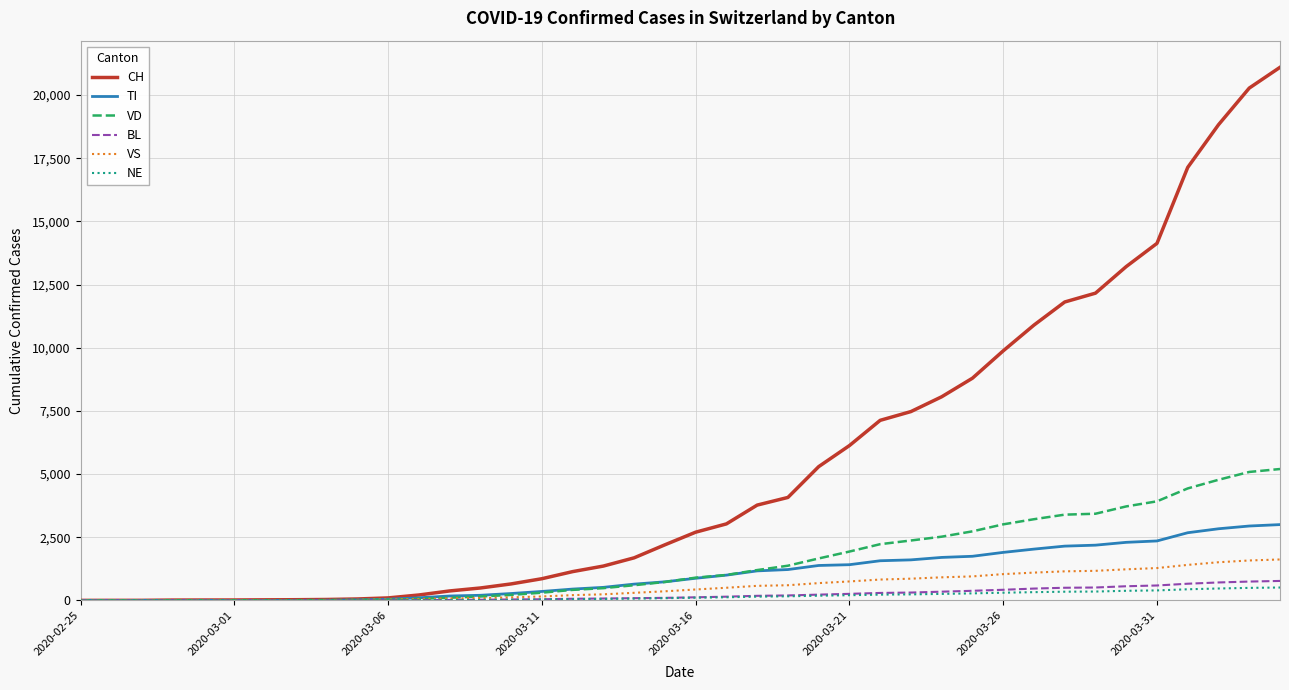

What is the highest value of the VD series?

5200